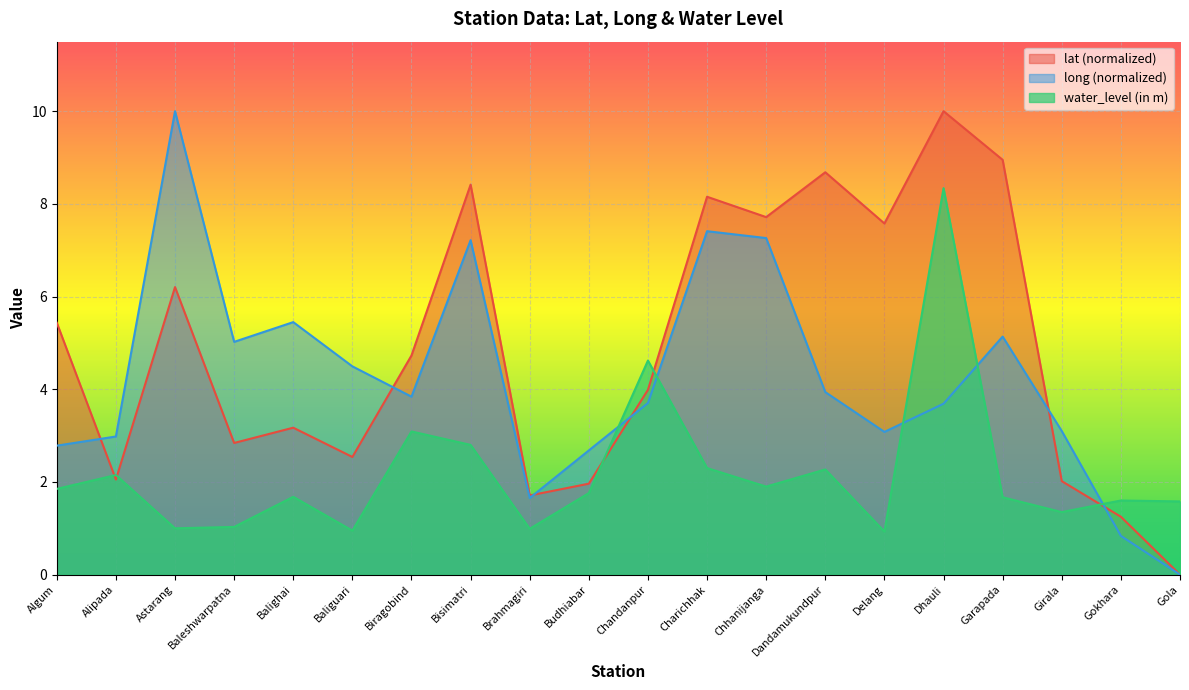

At which category does long reach its first local peak?

Astarang